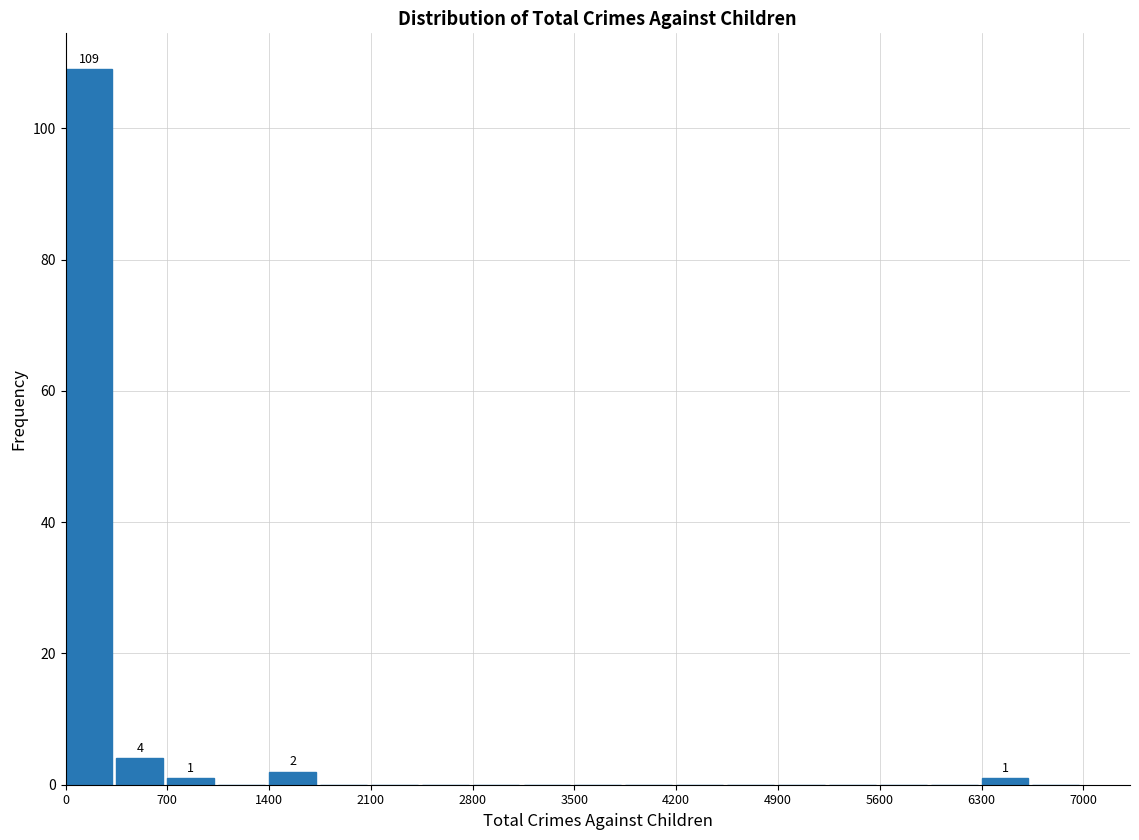

Around what value on the x-axis is the tallest bar? Give the approximate position of its centre, as read against the axis.

200